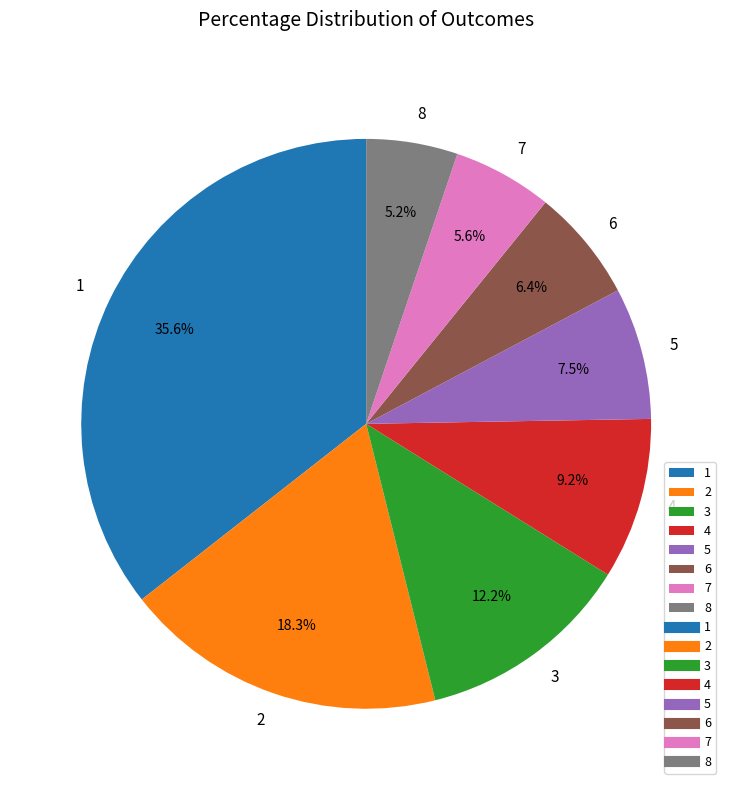

Is it true that 6 is 1% of the pie?

False